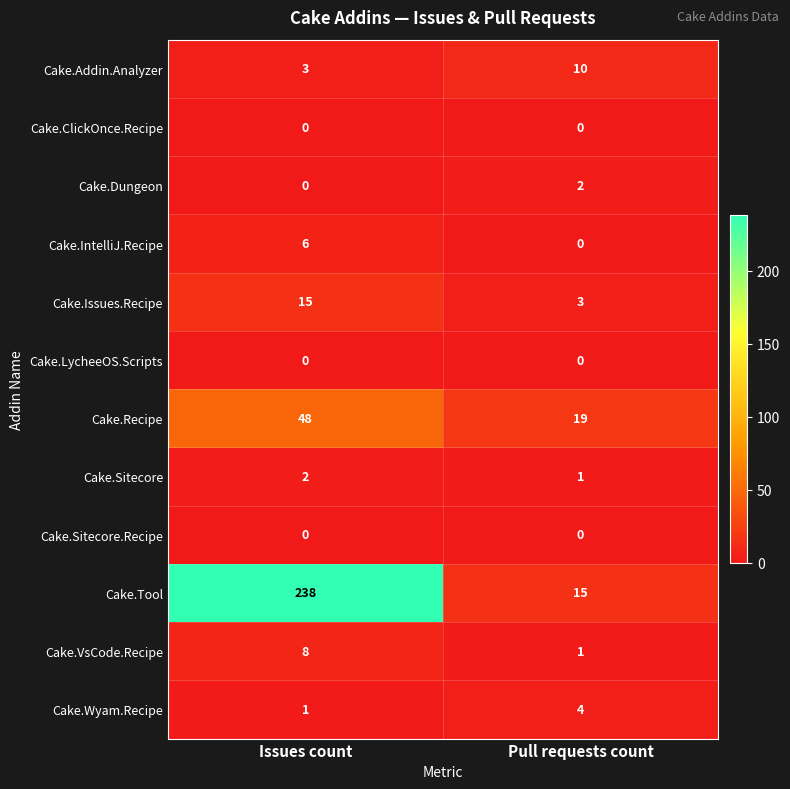

The Cake.Recipe series shows 19 at Pull requests count. True or false?

True